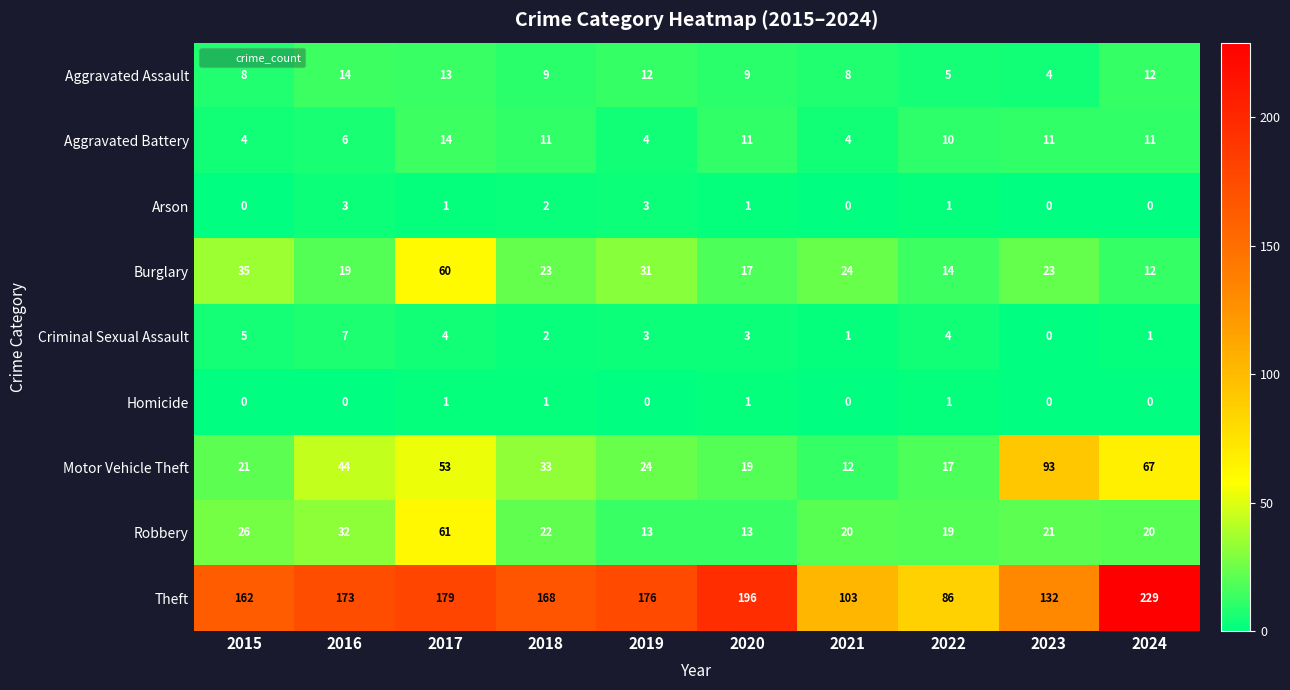

What is the maximum value shown in the chart?

229